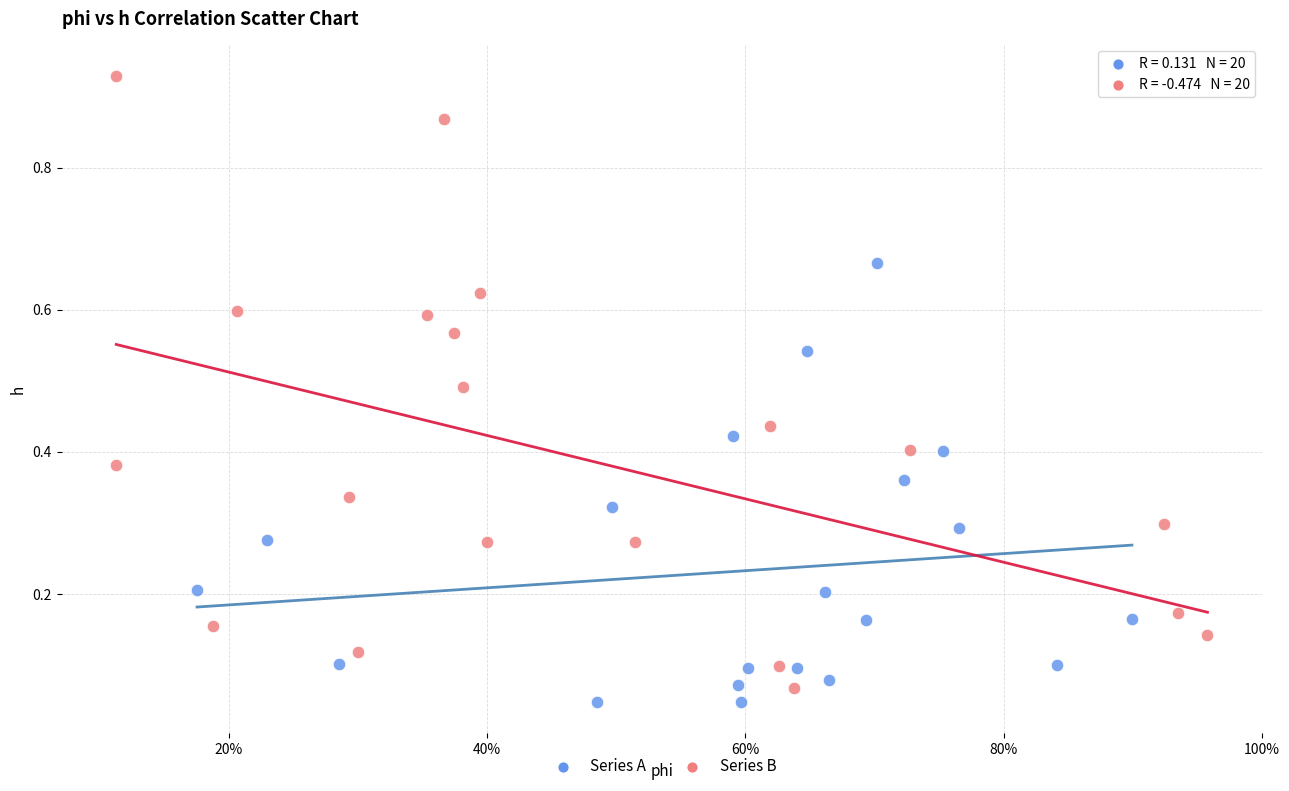

Which series has the widest spread of Y values?

Series B